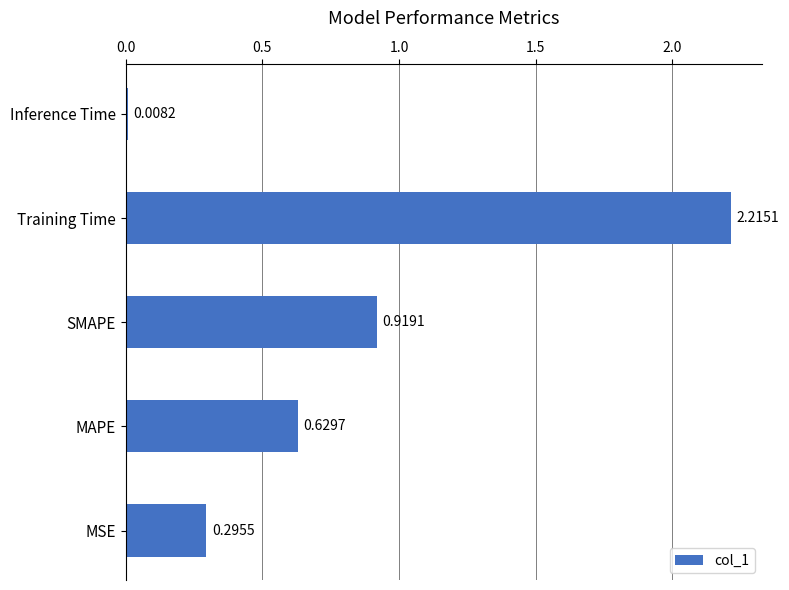

Count the number of categories in the chart.

5